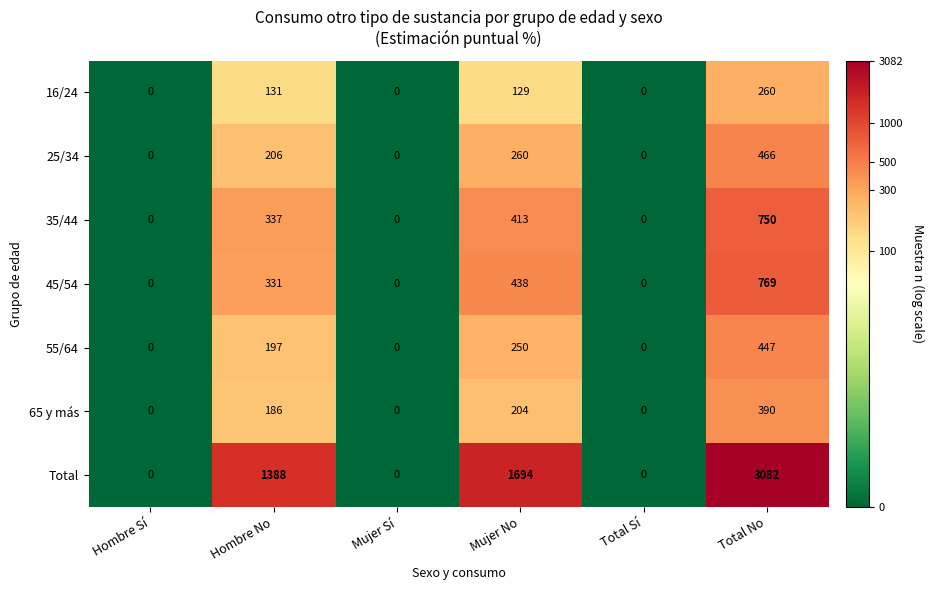

Which series has the largest range (max minus min)?

Total